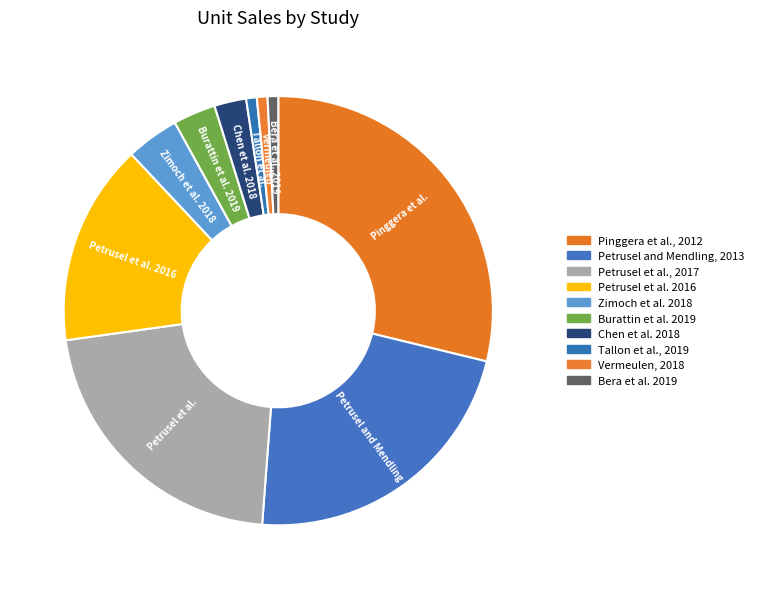

How many slices are in this pie chart?

10